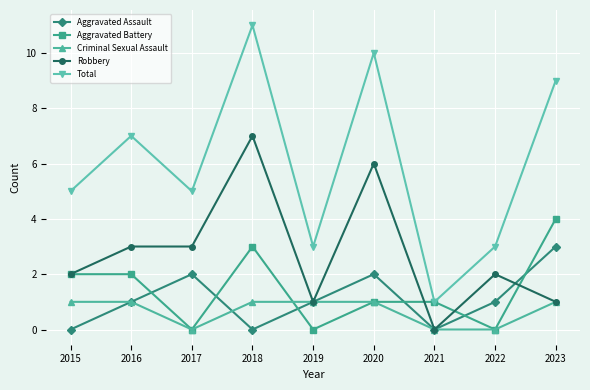

What is the value of the Aggravated Assault point at the 3rd from the left?

2